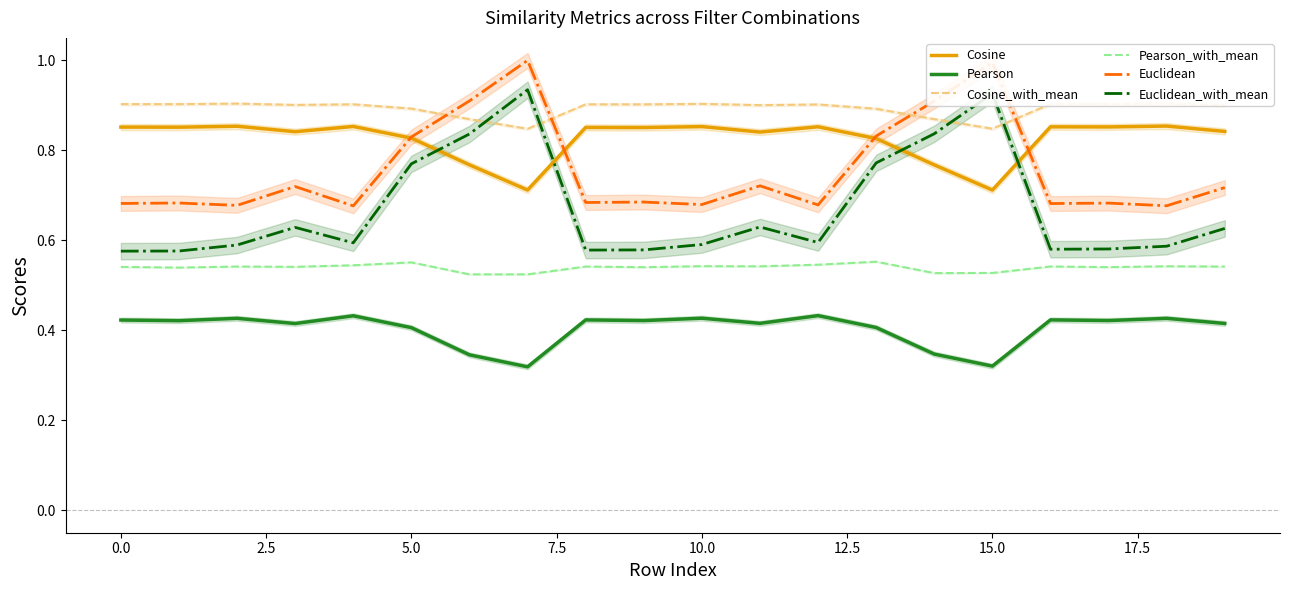

What is the maximum value shown in the chart?

1.0